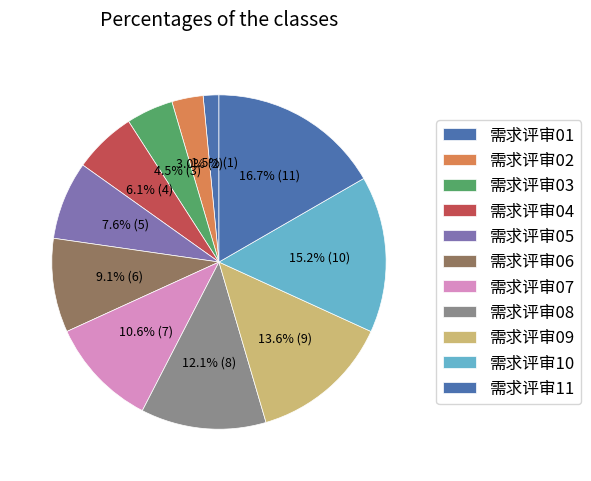

Which has a higher value, 需求评审08 or 需求评审10?

需求评审10